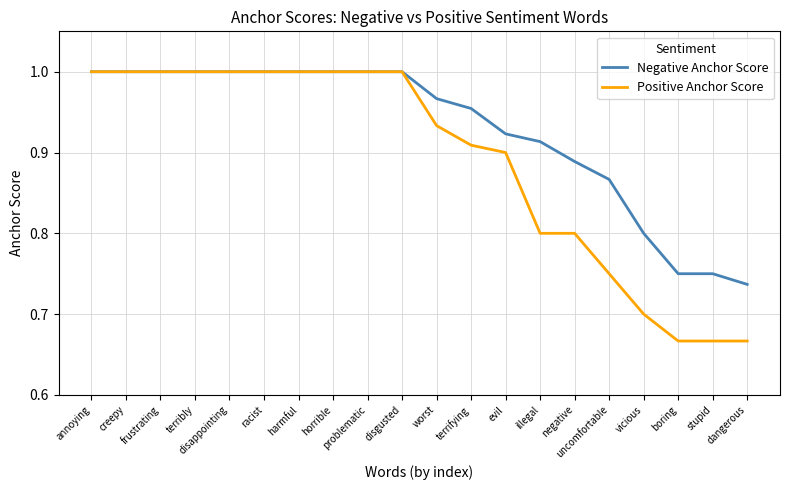

At how many categories does at least one series exceed 0?

20